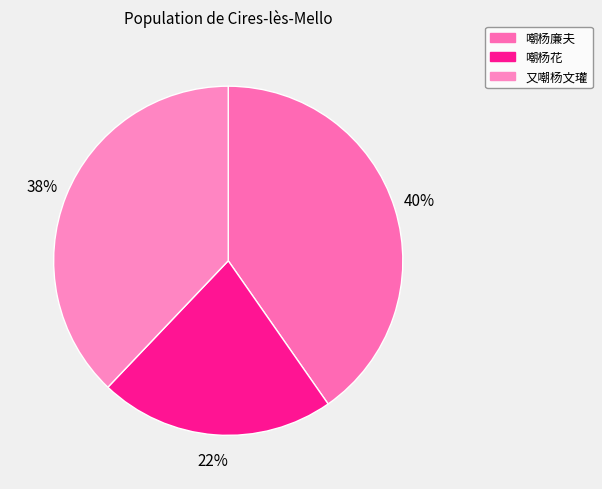

Between 又嘲杨文瓘 and 嘲杨廉夫, which is larger?

嘲杨廉夫